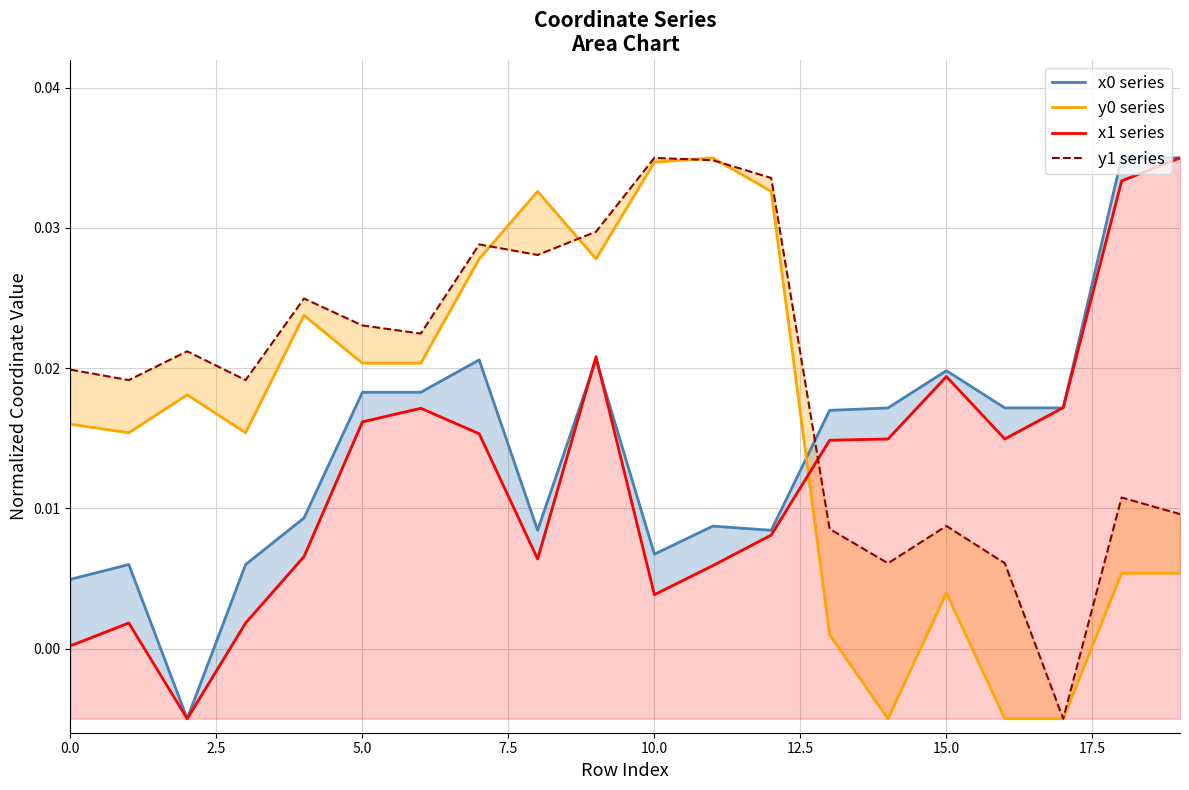

At which category is the sum across all series the highest?

9